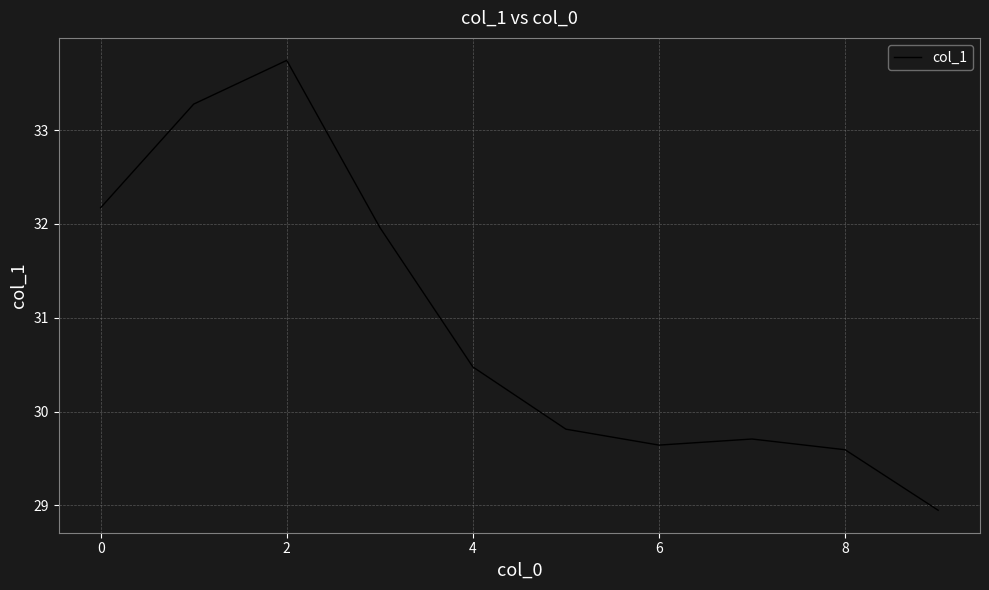

What is the difference between the maximum and minimum values?

4.8